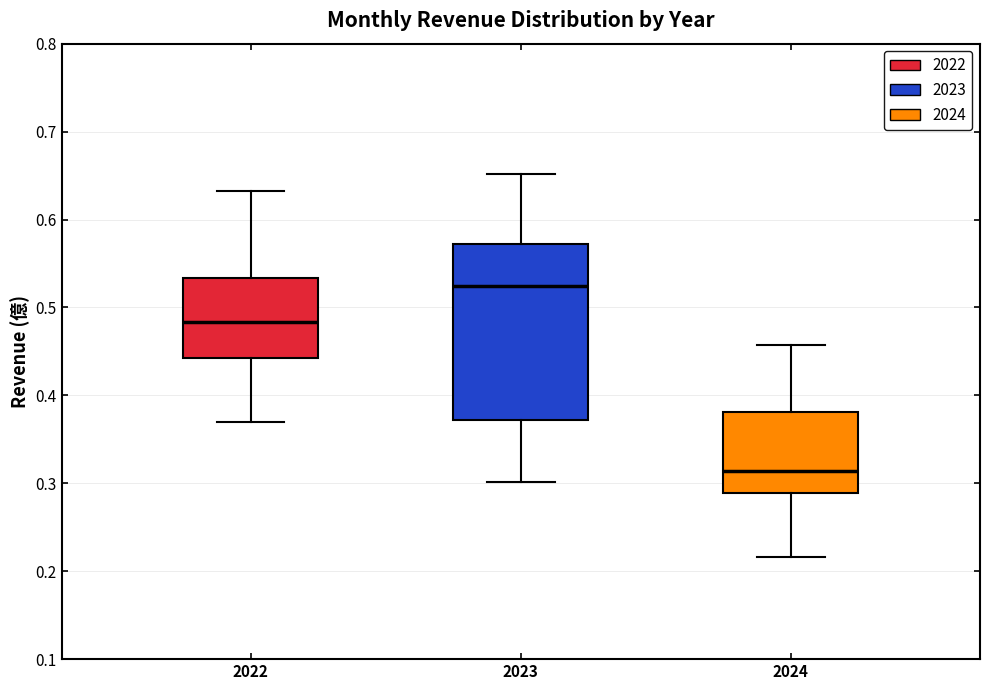

Comparing the boxes themselves (not the whiskers), which one is the tallest?

2023